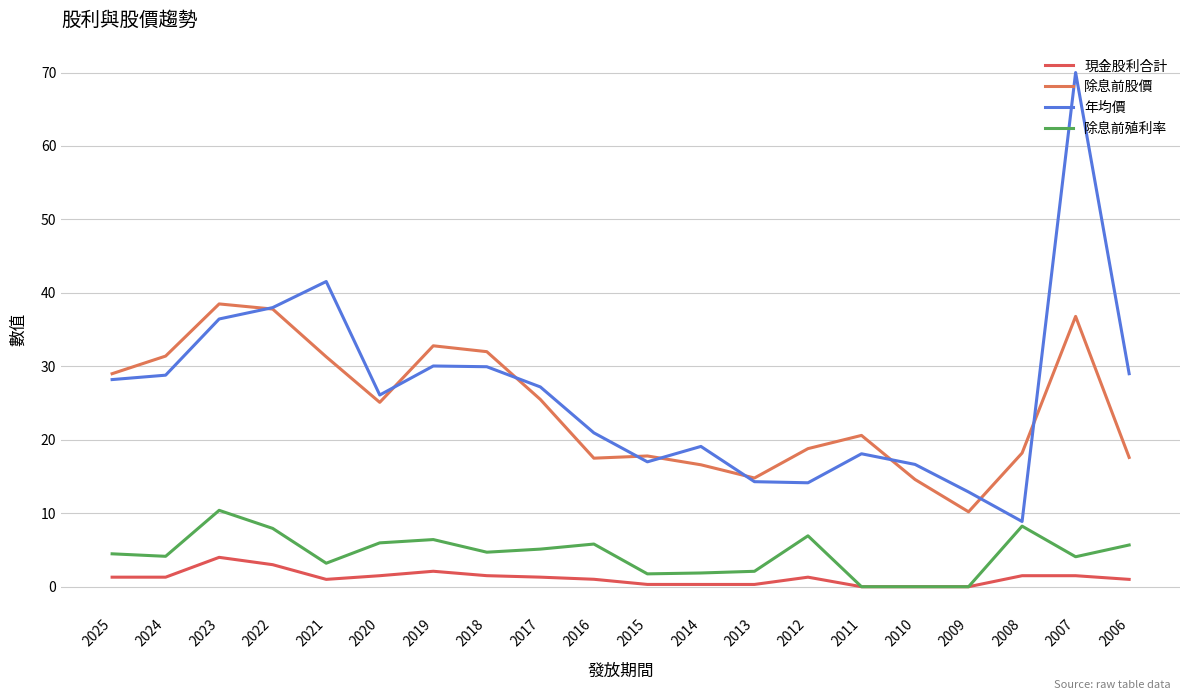

Which series has the widest spread of values?

年均價